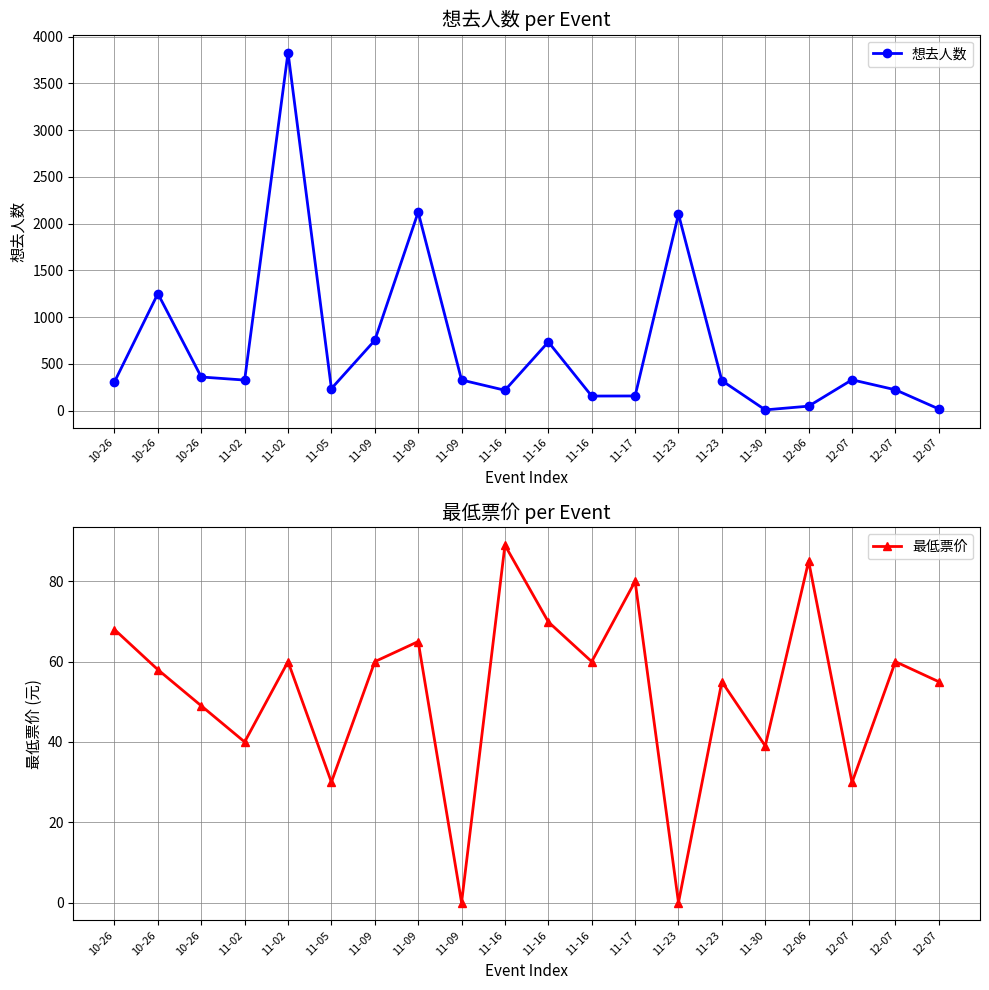

What is the difference between the maximum and minimum values in the 想去人数 series?

3824